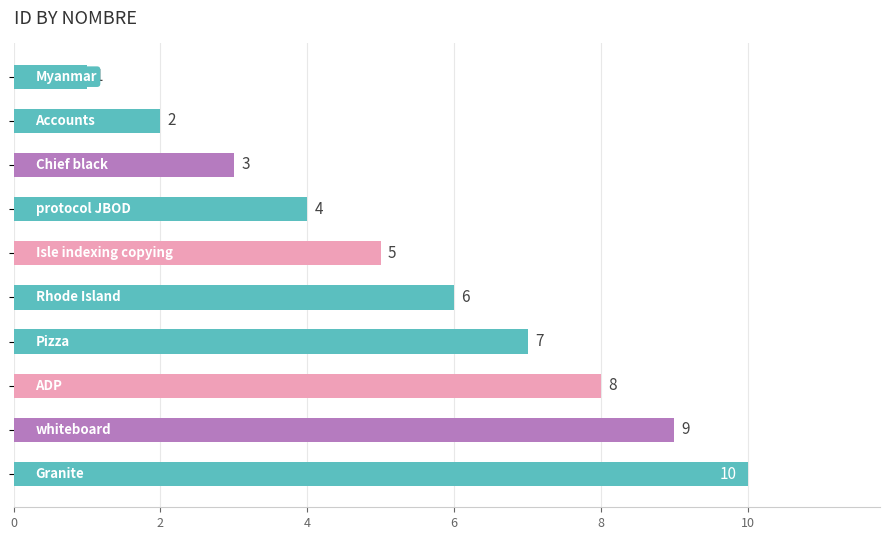

What is the greatest value displayed?

10